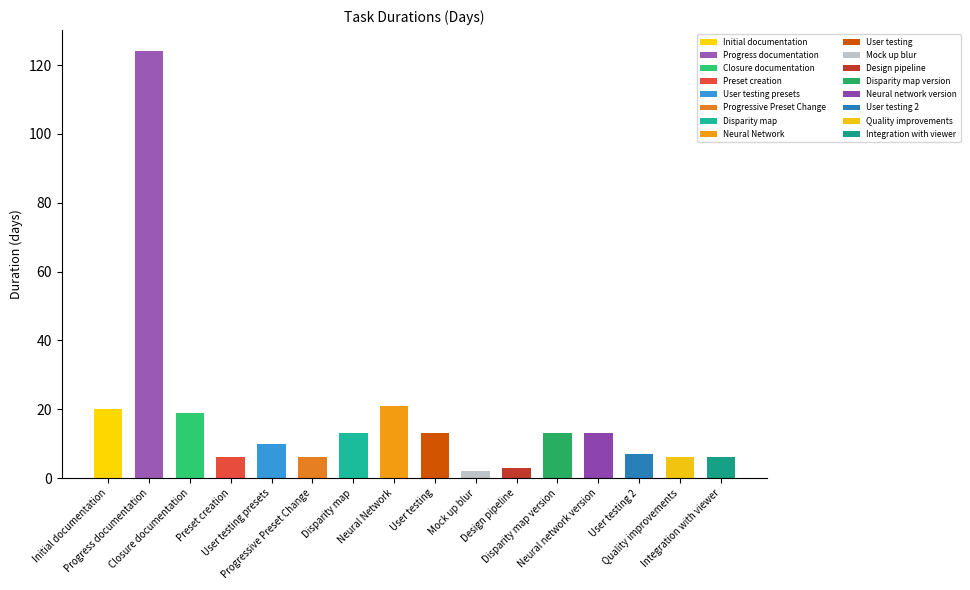

What is the label of the 12th bar from the right?

User testing presets